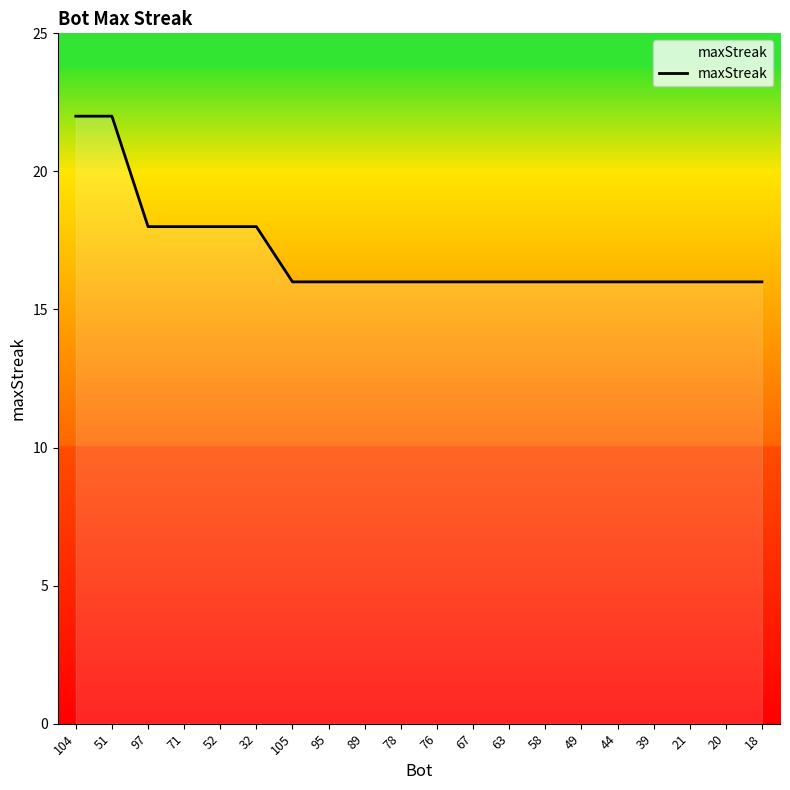

What is the maximum value shown in the chart?

22